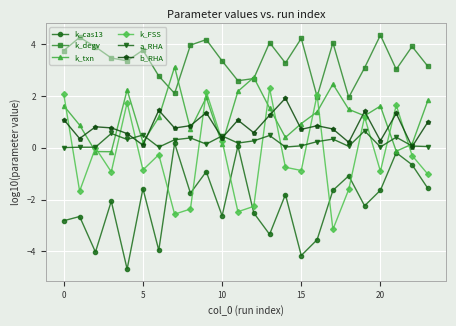

What is the greatest value displayed?

4.4